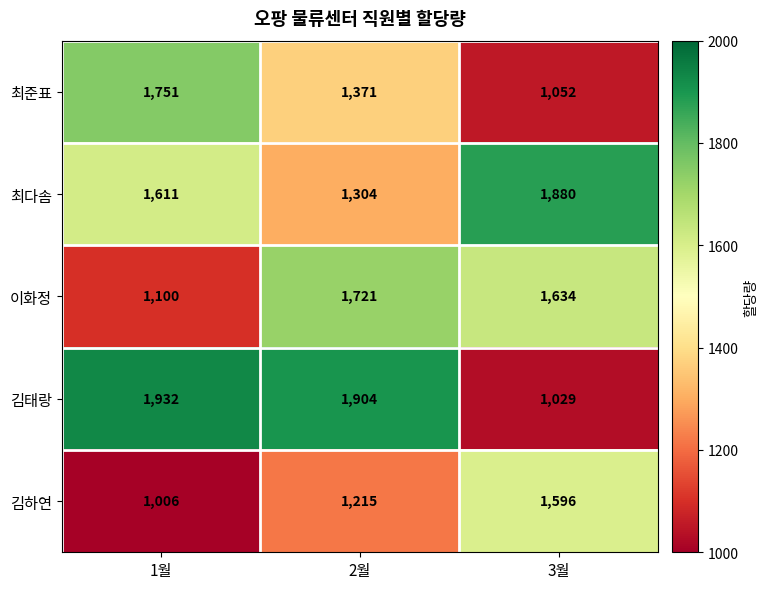

The value of 김태랑 at 3월 is 472. True or false?

False